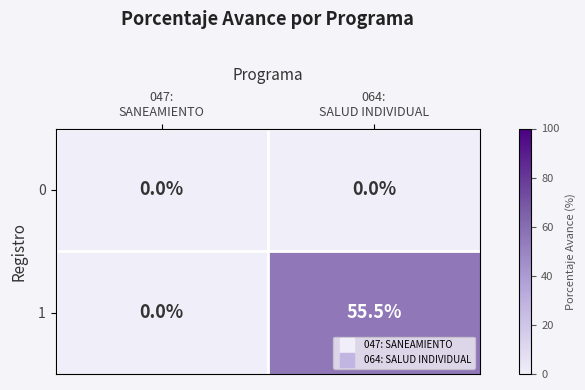

What is the maximum value shown in the chart?

55.5